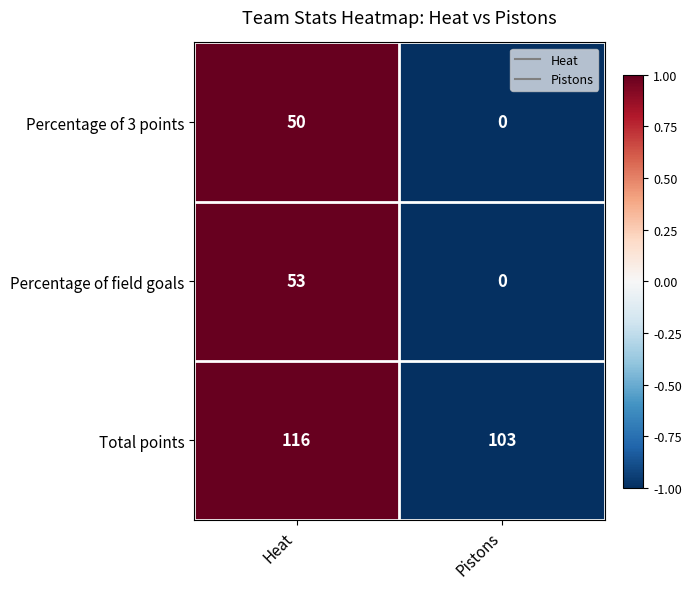

The Percentage of field goals series shows 53 at Heat. True or false?

True